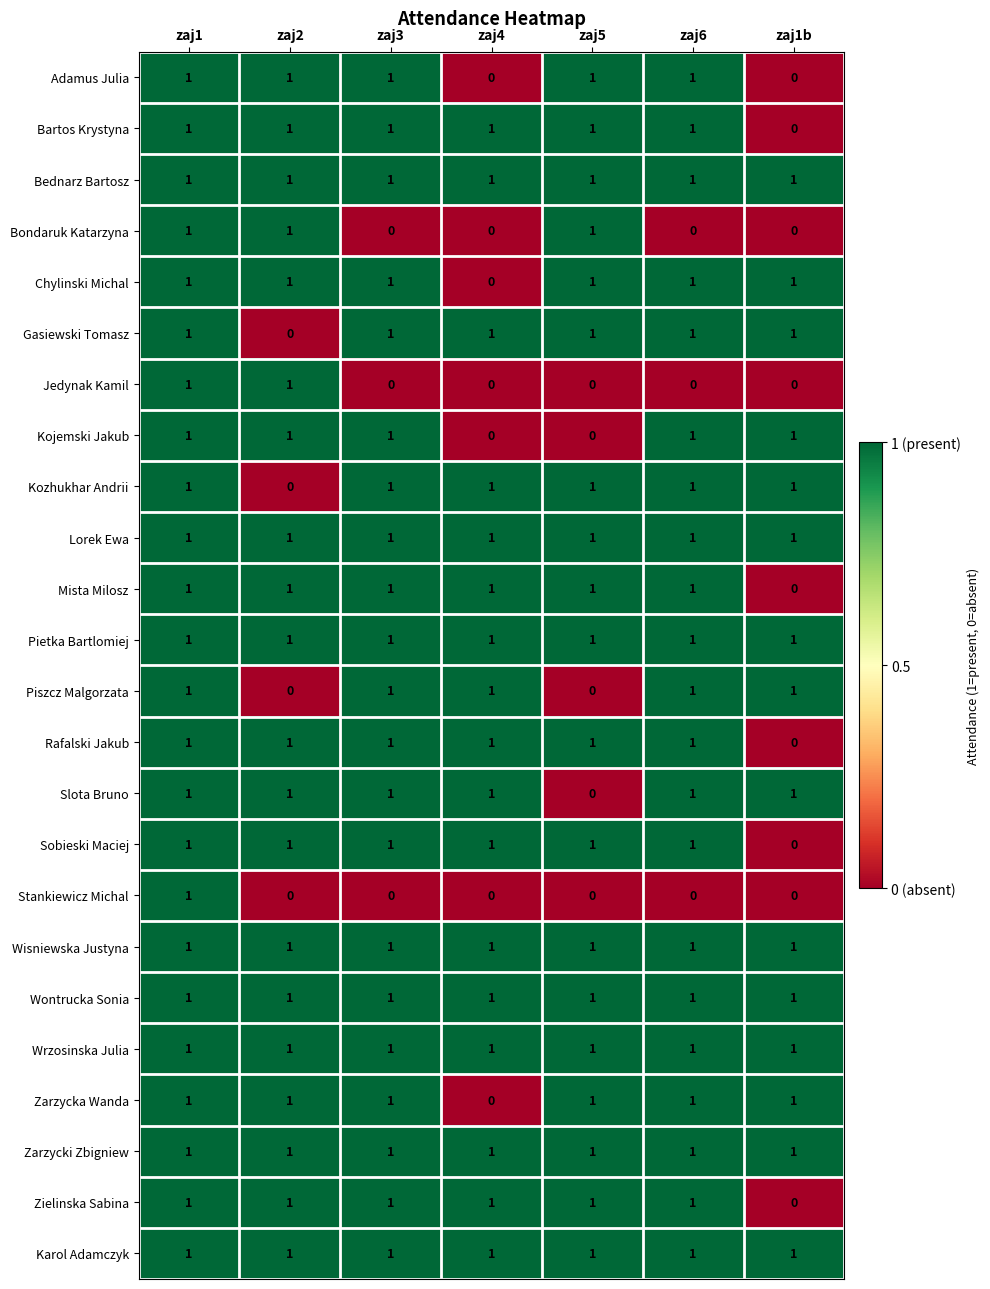

Is the value of Adamus Julia at zaj5 greater than the value of Kojemski Jakub at zaj5?

Yes